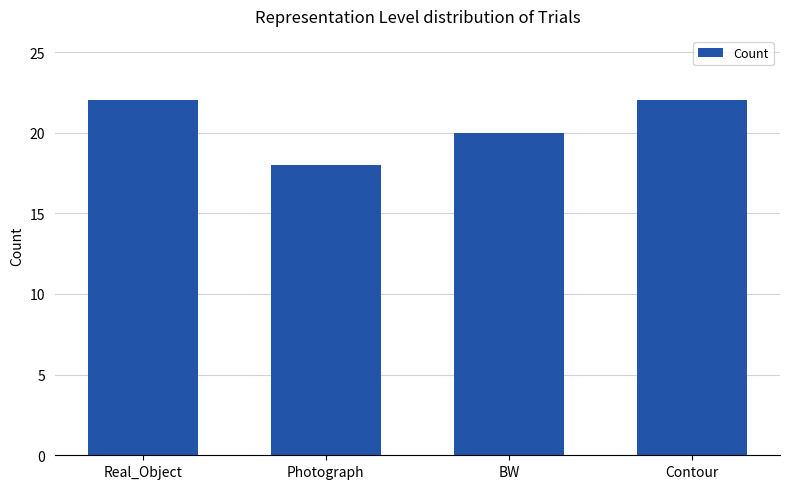

Approximately how many times larger is the value at Contour compared to Photograph?

1.2